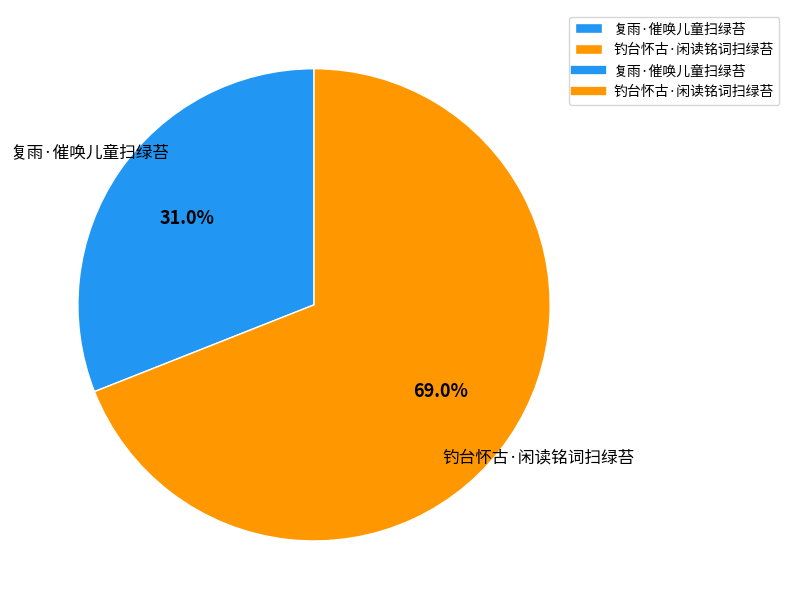

Approximately how many times larger is the value at 复雨·催唤儿童扫绿苔 compared to 钓台怀古·闲读铭词扫绿苔?

0.4